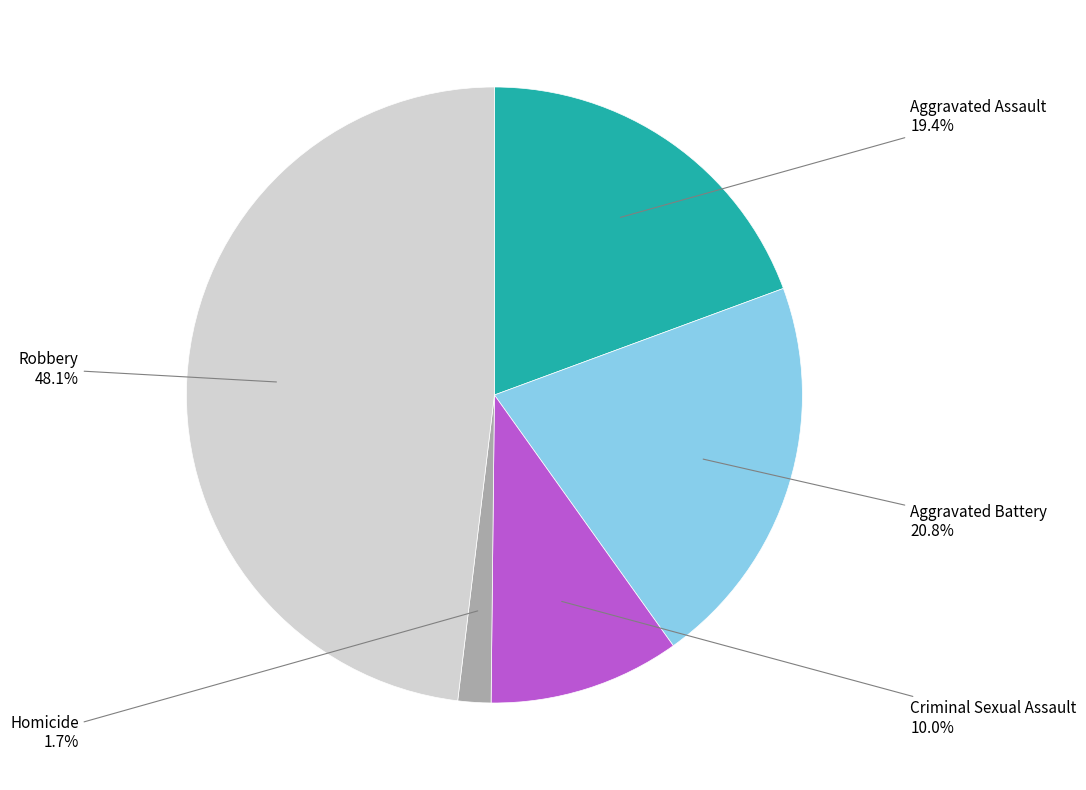

What percentage is the Aggravated Battery slice, to the nearest percent?

21%